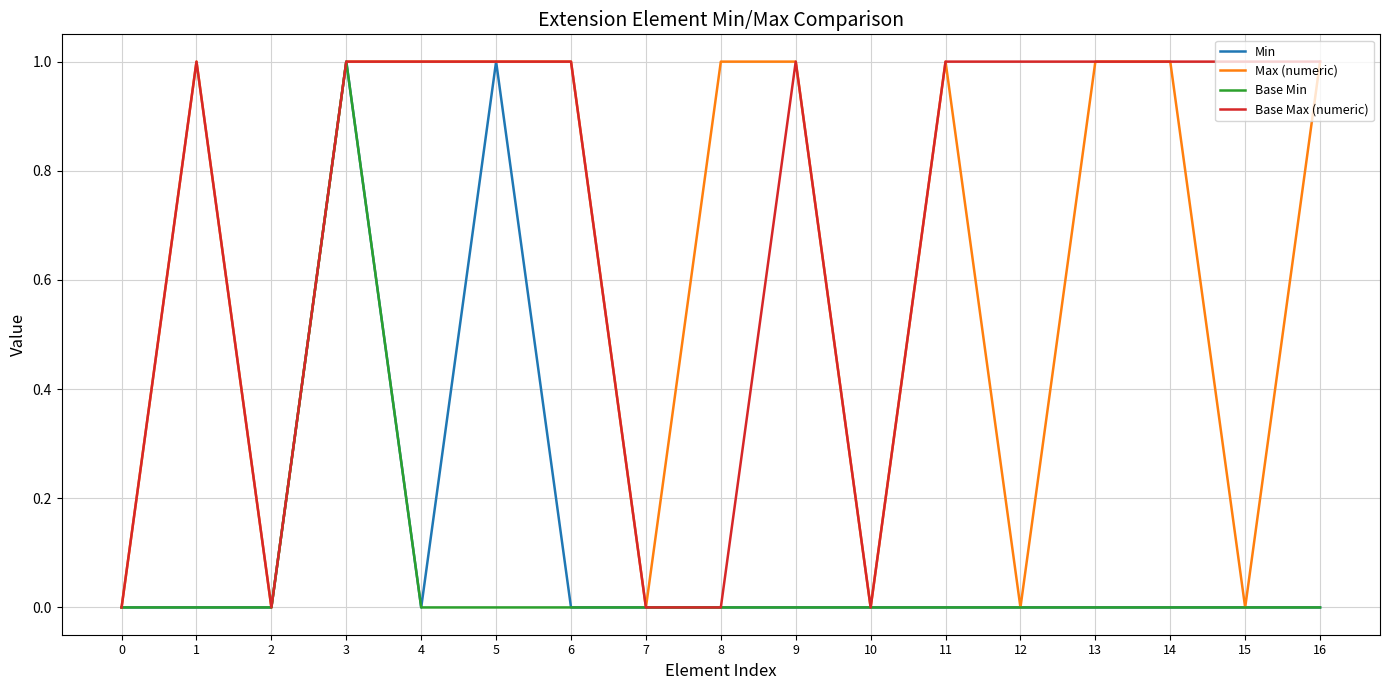

The Base Max (numeric) series shows 1 at 5. True or false?

True